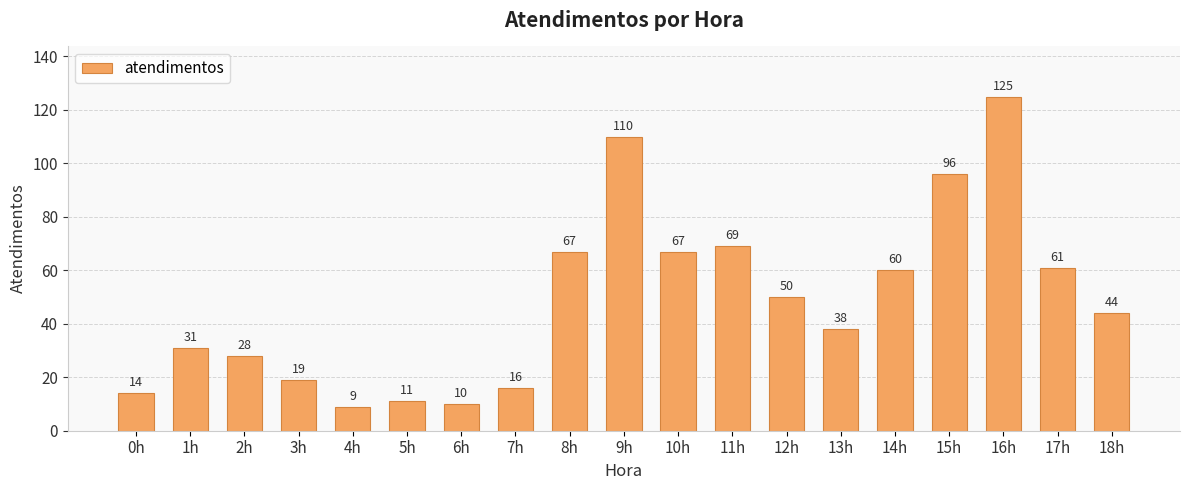

What is the label of the 6th bar from the right?

13h